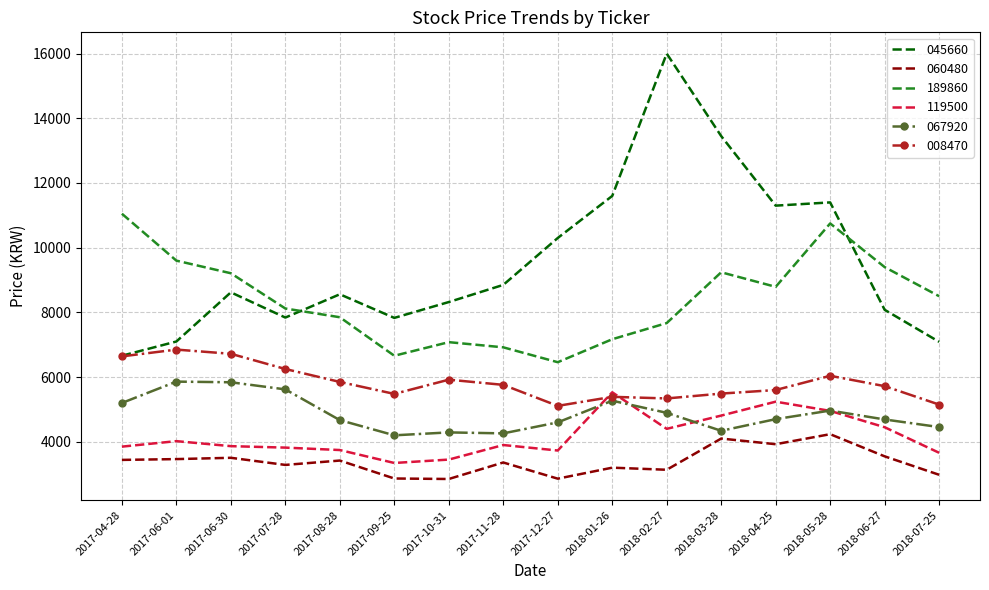

List the series in order of their peak value, lowest first.

060480, 119500, 067920, 008470, 189860, 045660